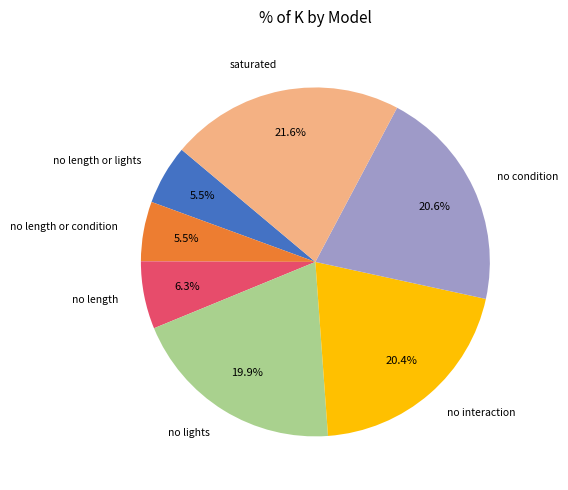

Which category has the biggest portion of the pie?

saturated